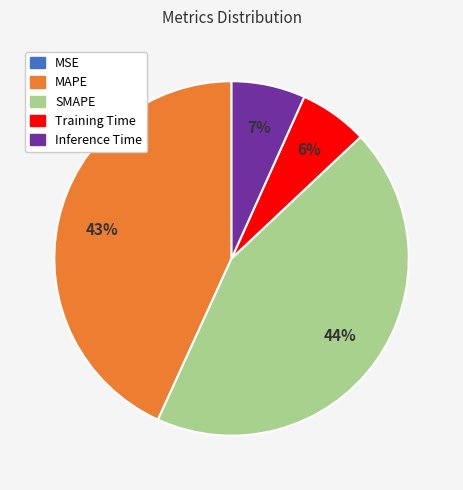

Between Training Time and SMAPE, which is larger?

SMAPE